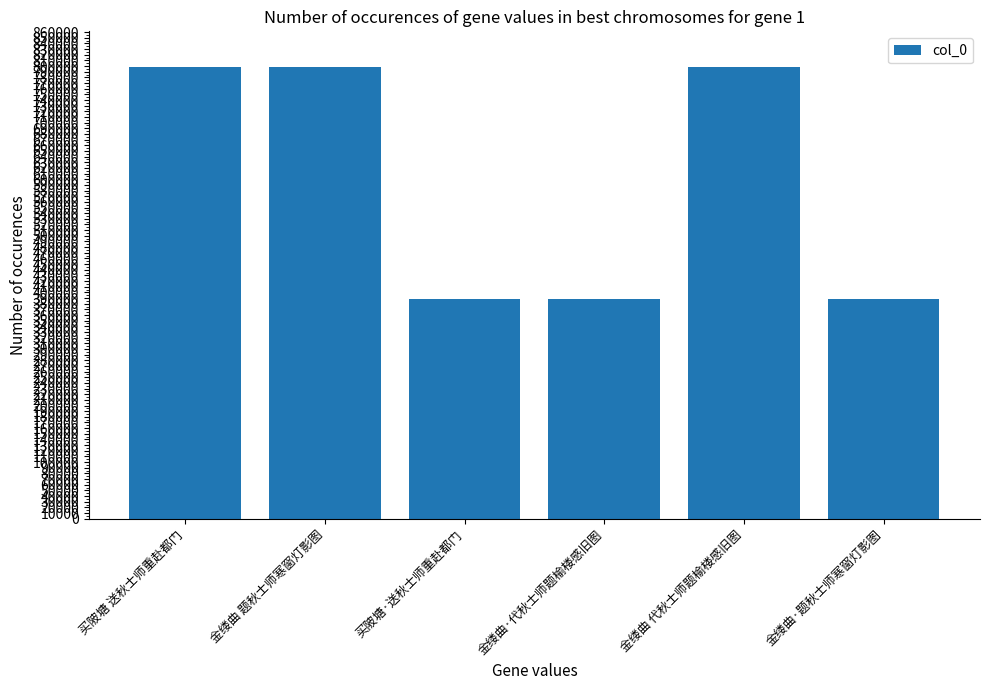

Approximately how many times larger is the value at 金缕曲·题秋士师寒窗灯影图 compared to 金缕曲 题秋士师寒窗灯影图?

0.5